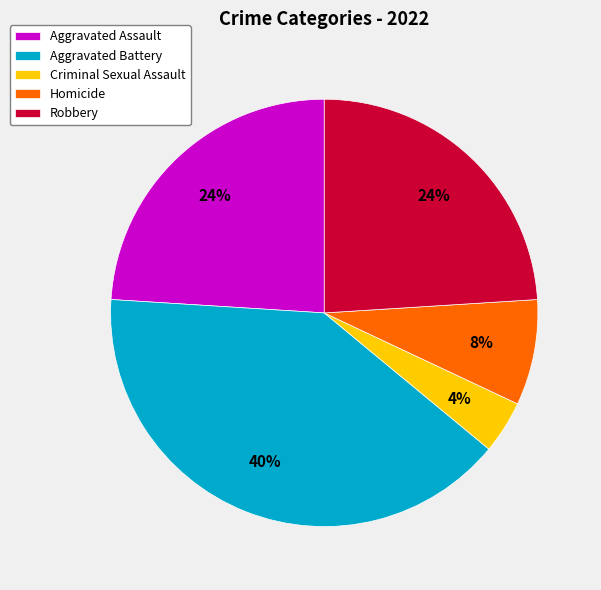

Which has a higher value, Aggravated Battery or Criminal Sexual Assault?

Aggravated Battery